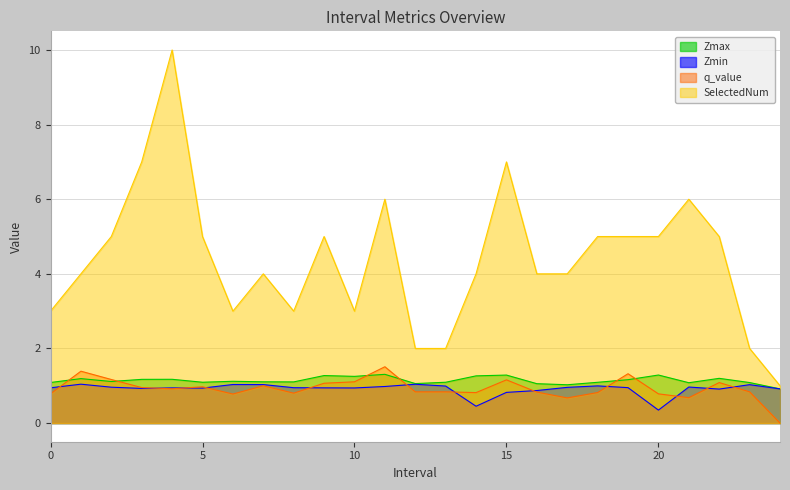

What is the difference between the Zmin values at 20 and 13?

0.6